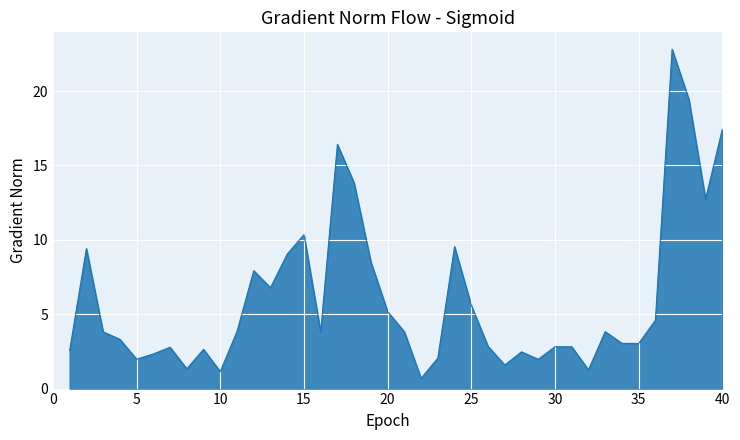

What is the maximum value shown in the chart?

22.8